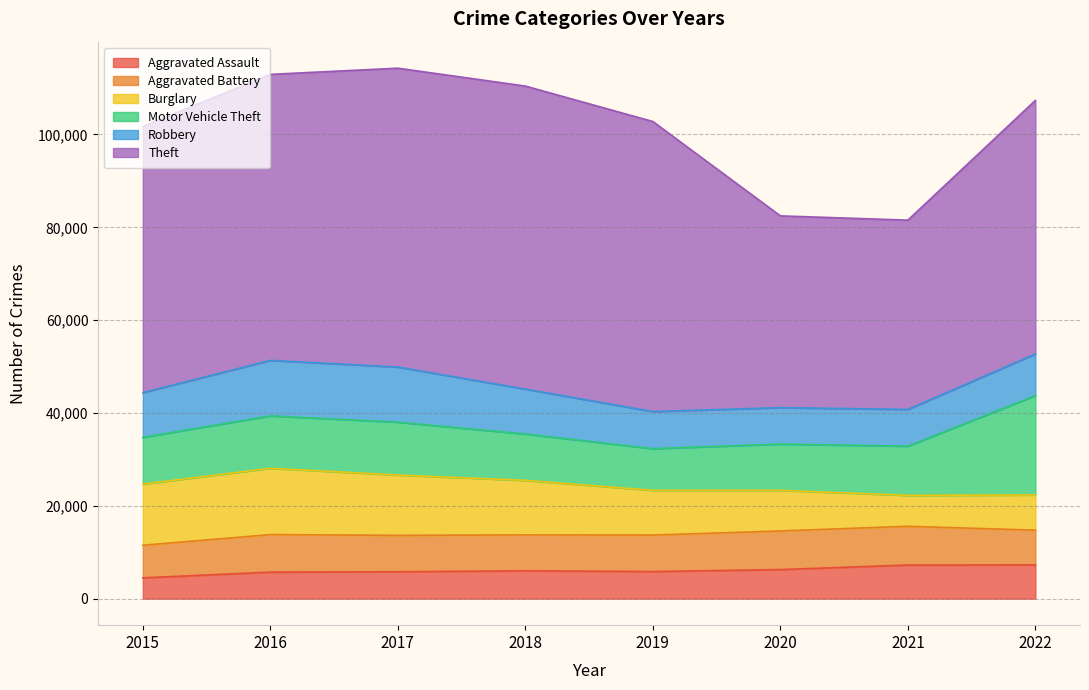

The value of Burglary at 2020 is 8757. True or false?

True